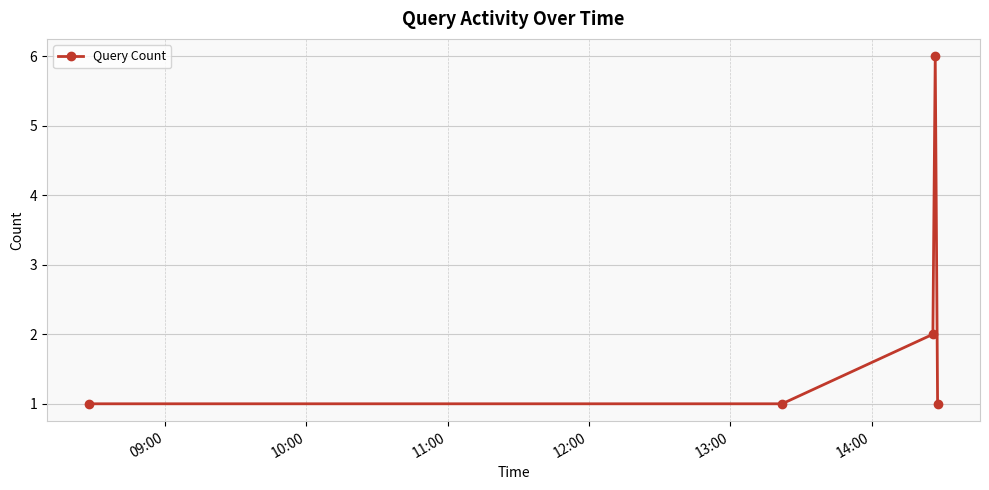

What is the difference between the maximum and second lowest values?

5